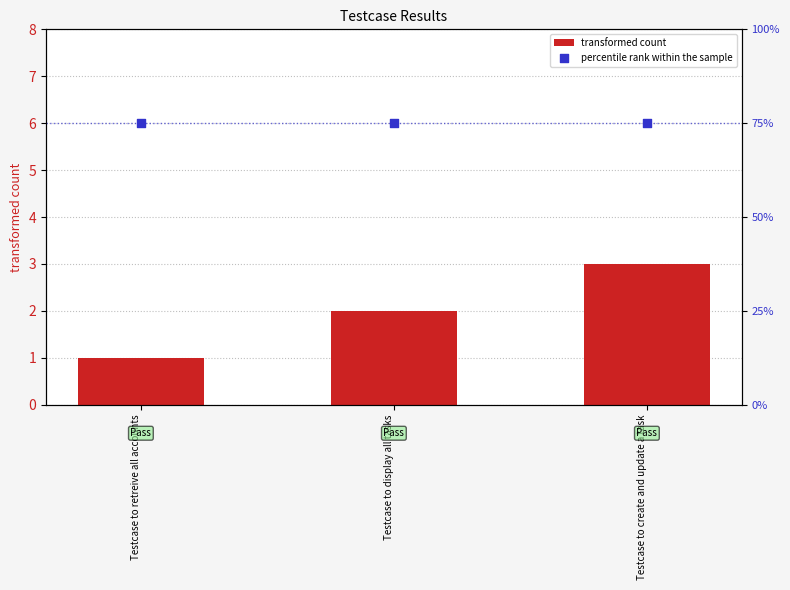

Is the value of percentile rank within the sample at Testcase to create and update a task greater than the value of transformed count at Testcase to retreive all accounts?

Yes